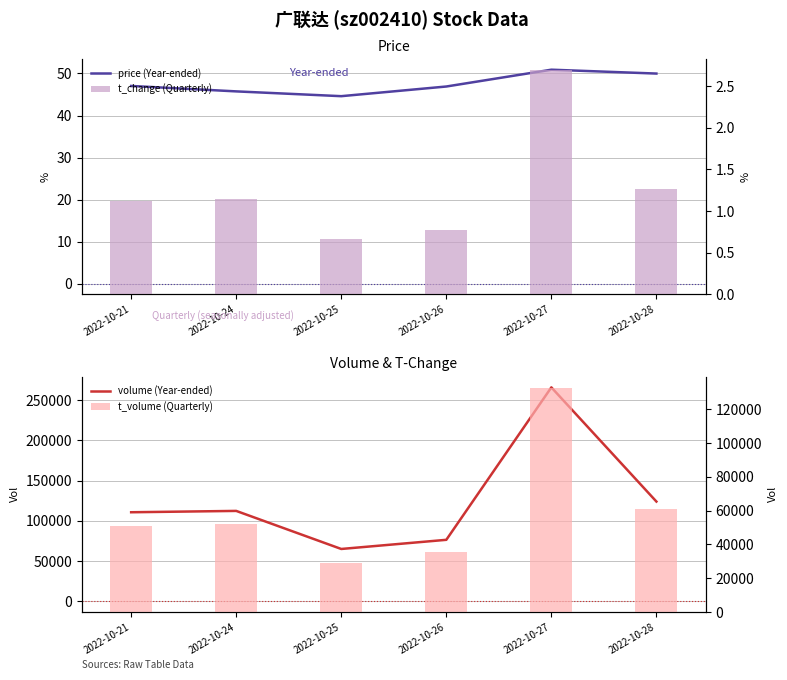

Where is volume (Year-ended) nearest to the value 165504?

2022-10-28